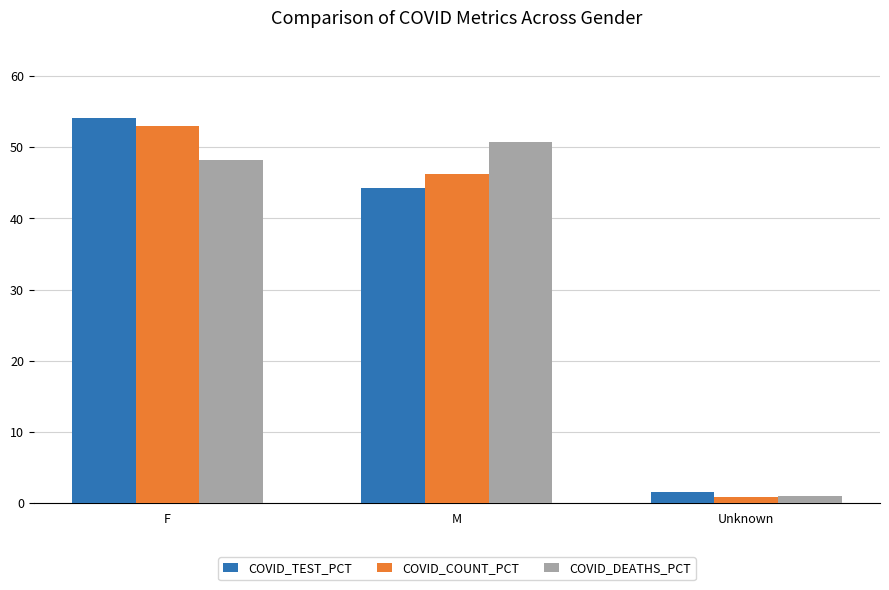

Which series has the largest range (max minus min)?

COVID_TEST_PCT